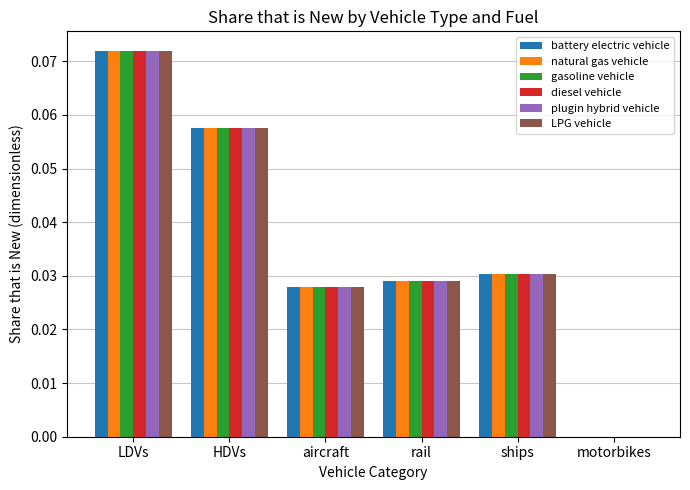

Is the value of LPG vehicle at ships greater than the value of gasoline vehicle at aircraft?

Yes